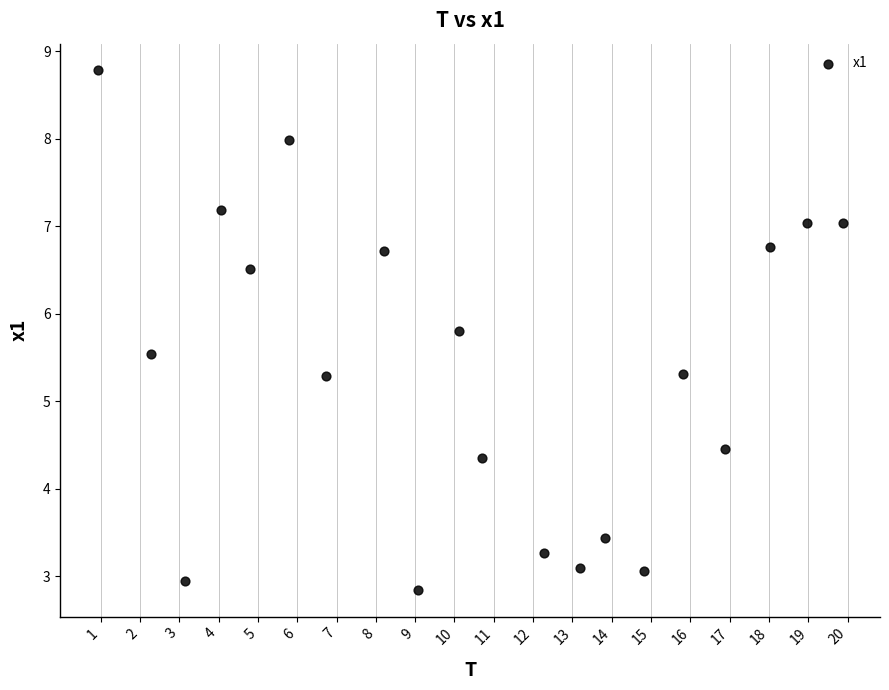

What is the range of X values (max minus min)?

19.0